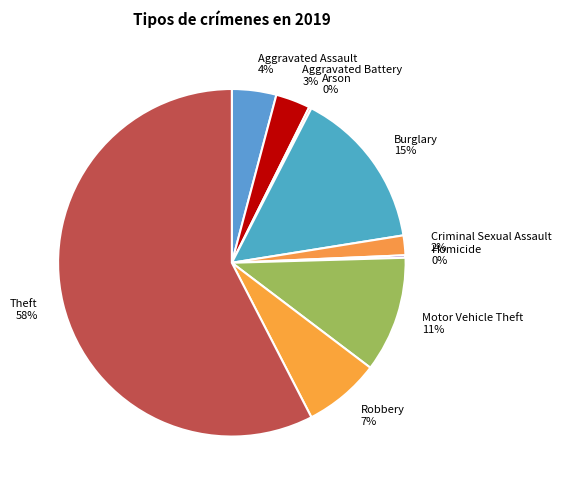

The Robbery slice represents 20% of the pie. True or false?

False